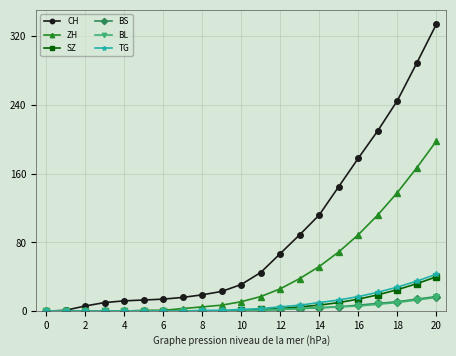

Which series has the largest total across all categories?

CH